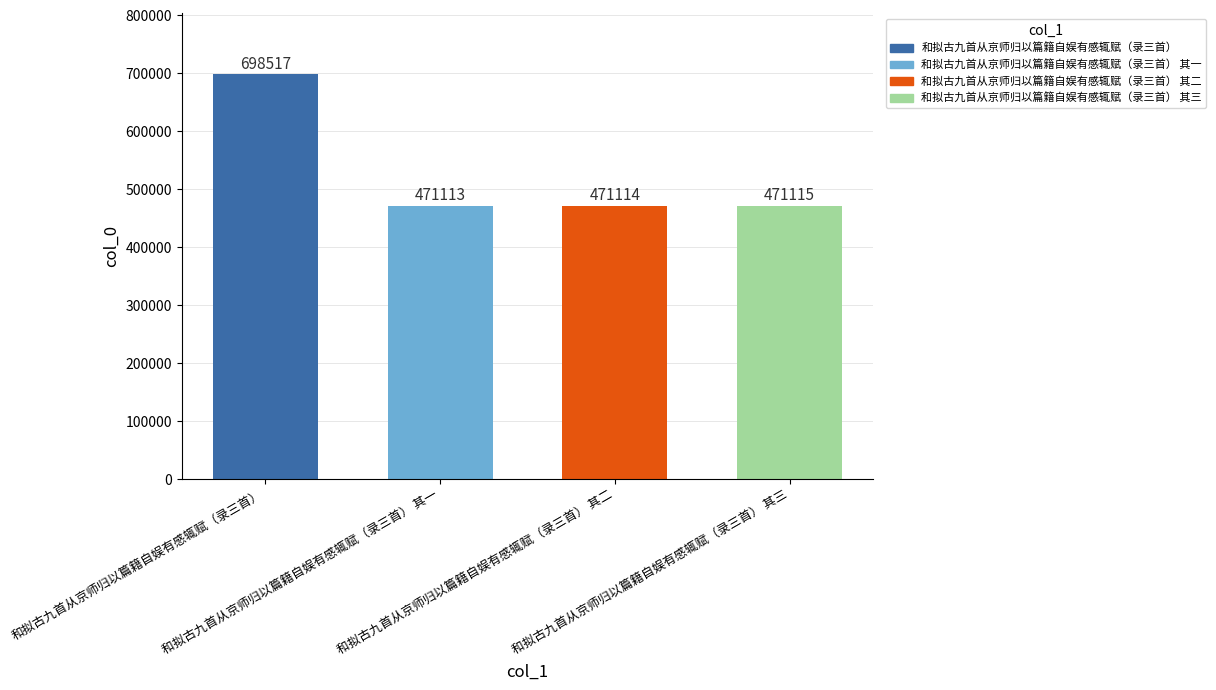

What is the sum of all values?

2111859